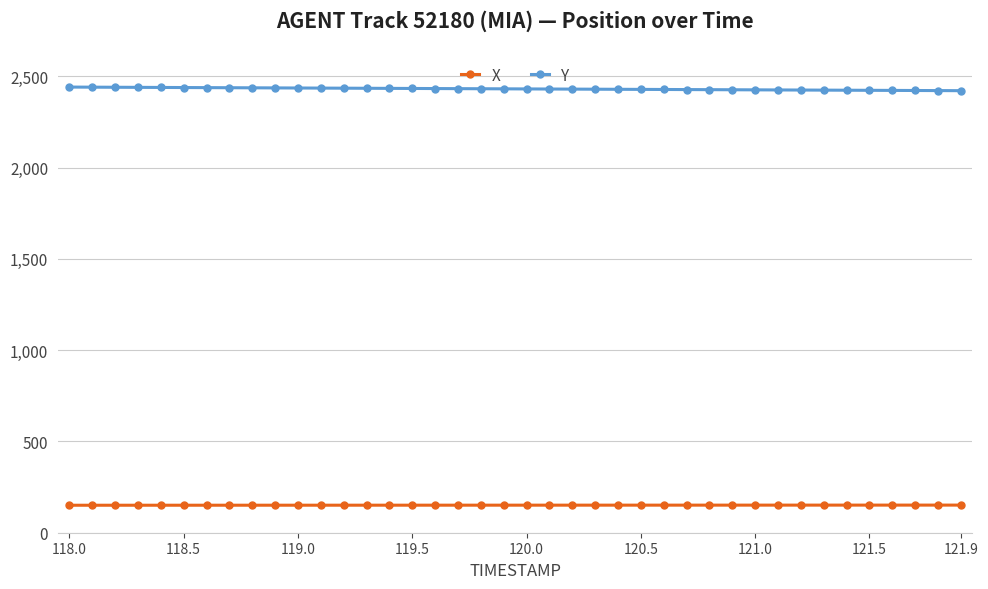

Which series has the largest total across all categories?

Y